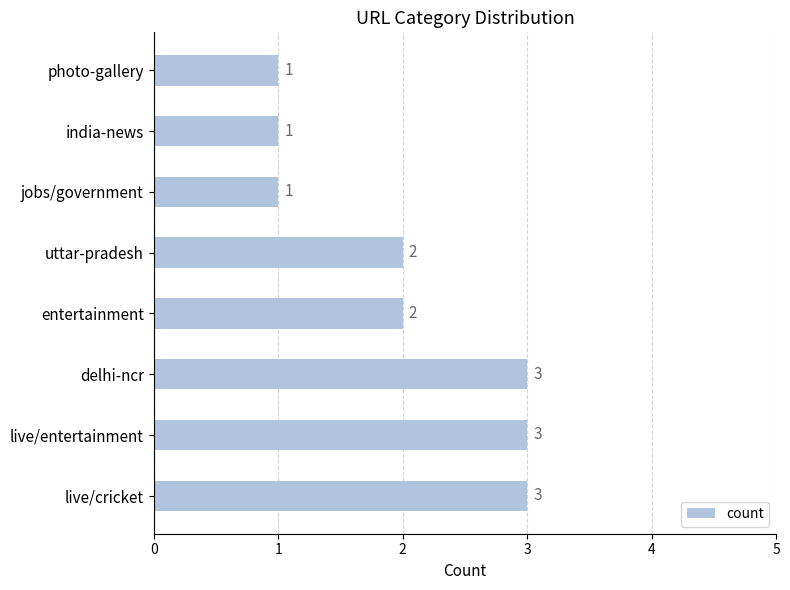

Is it true that the value at live/entertainment is 2?

False